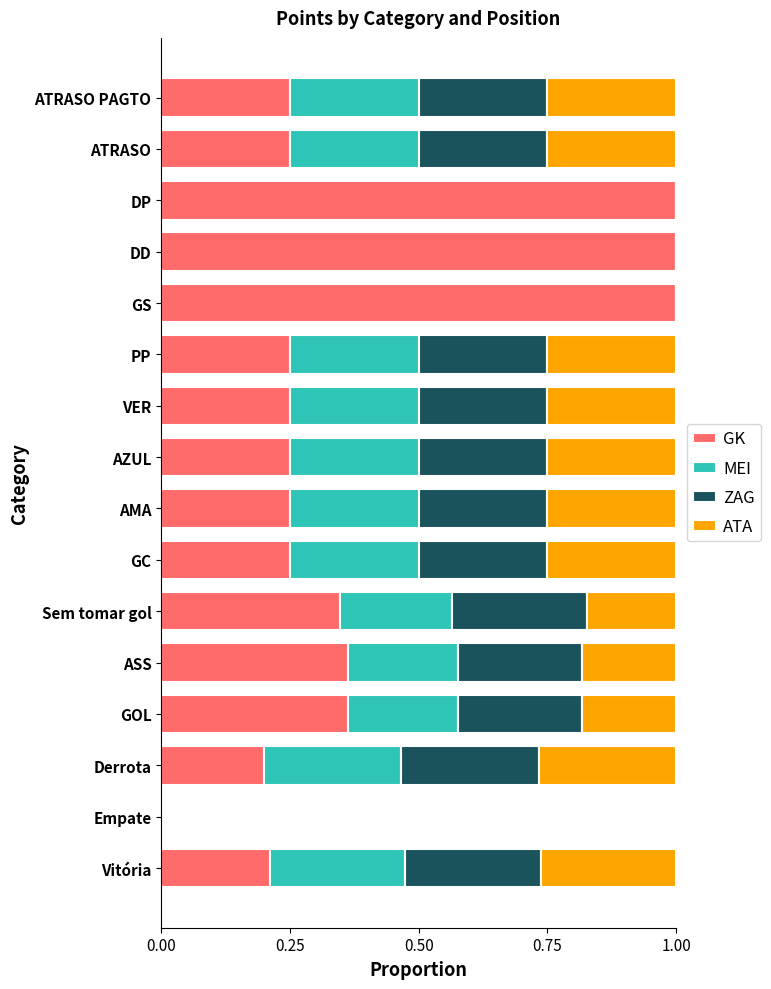

The GK series shows 0.2 at ATRASO. True or false?

True